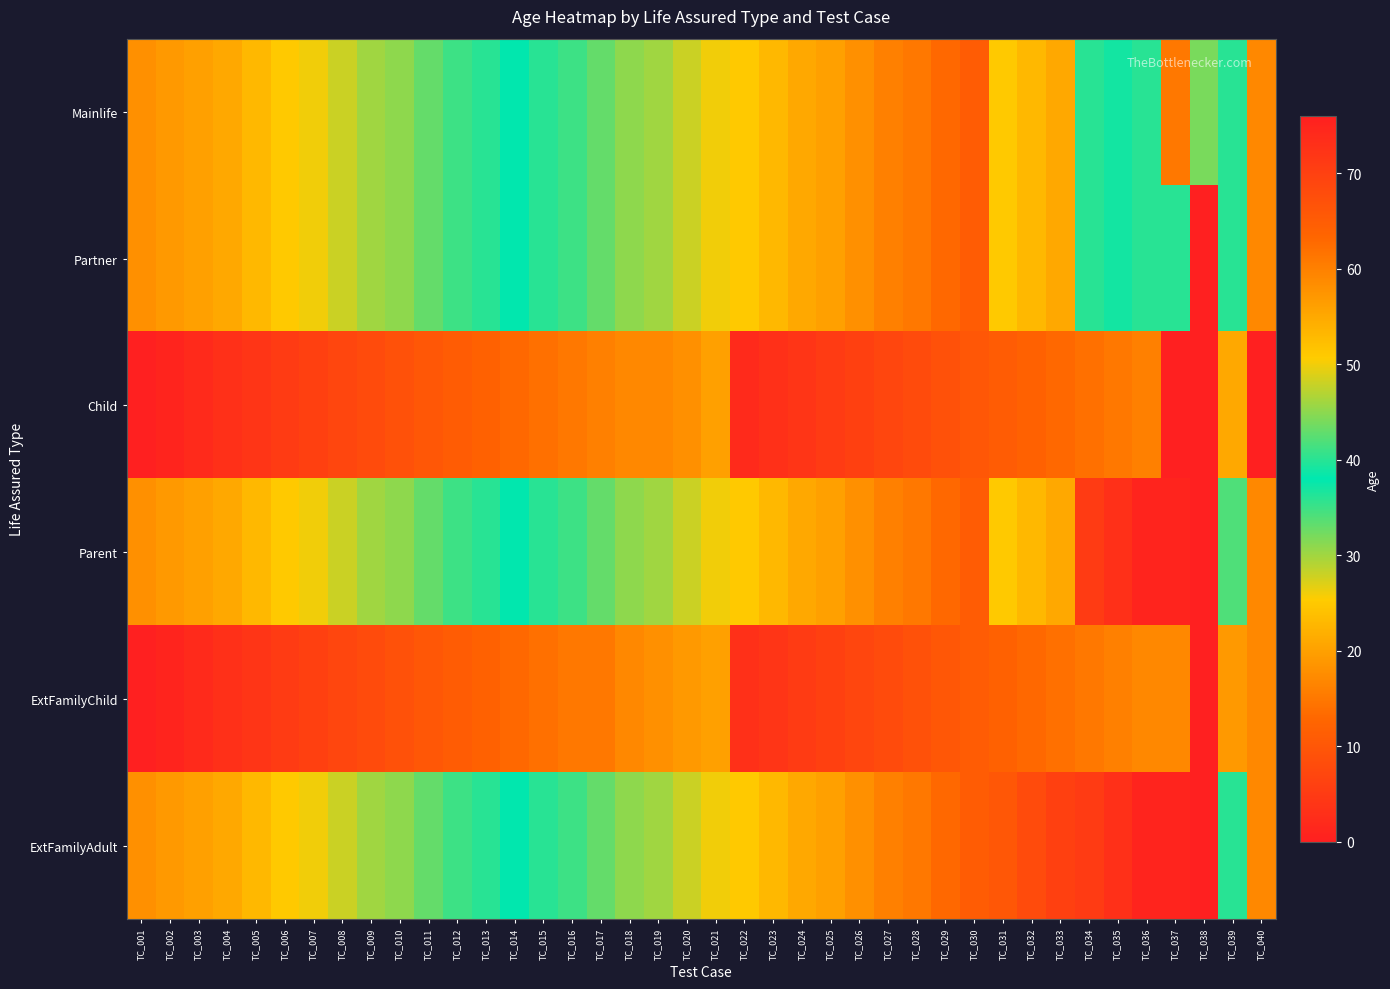

At which category is the sum across all series the highest?

TC_038